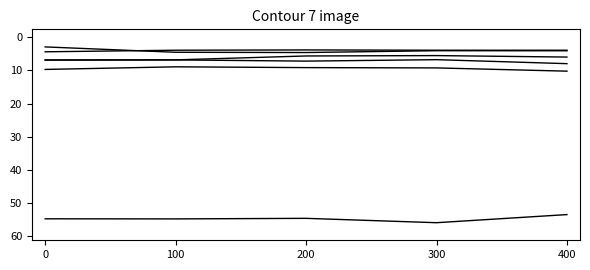

The value of CHINESE MAINLAND at 200 is 54.5. True or false?

True